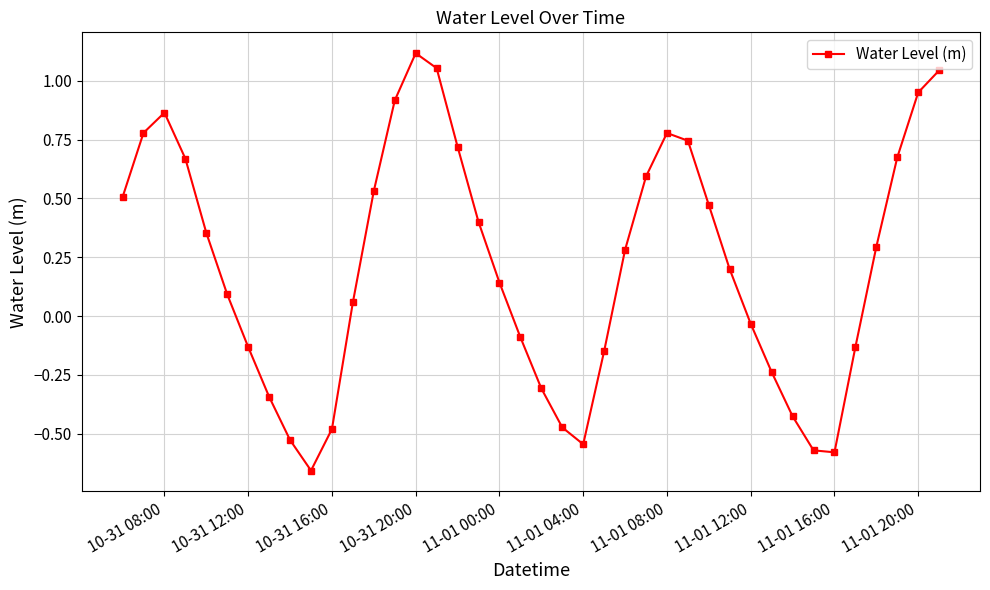

What is the difference between the second highest and minimum values?

1.7